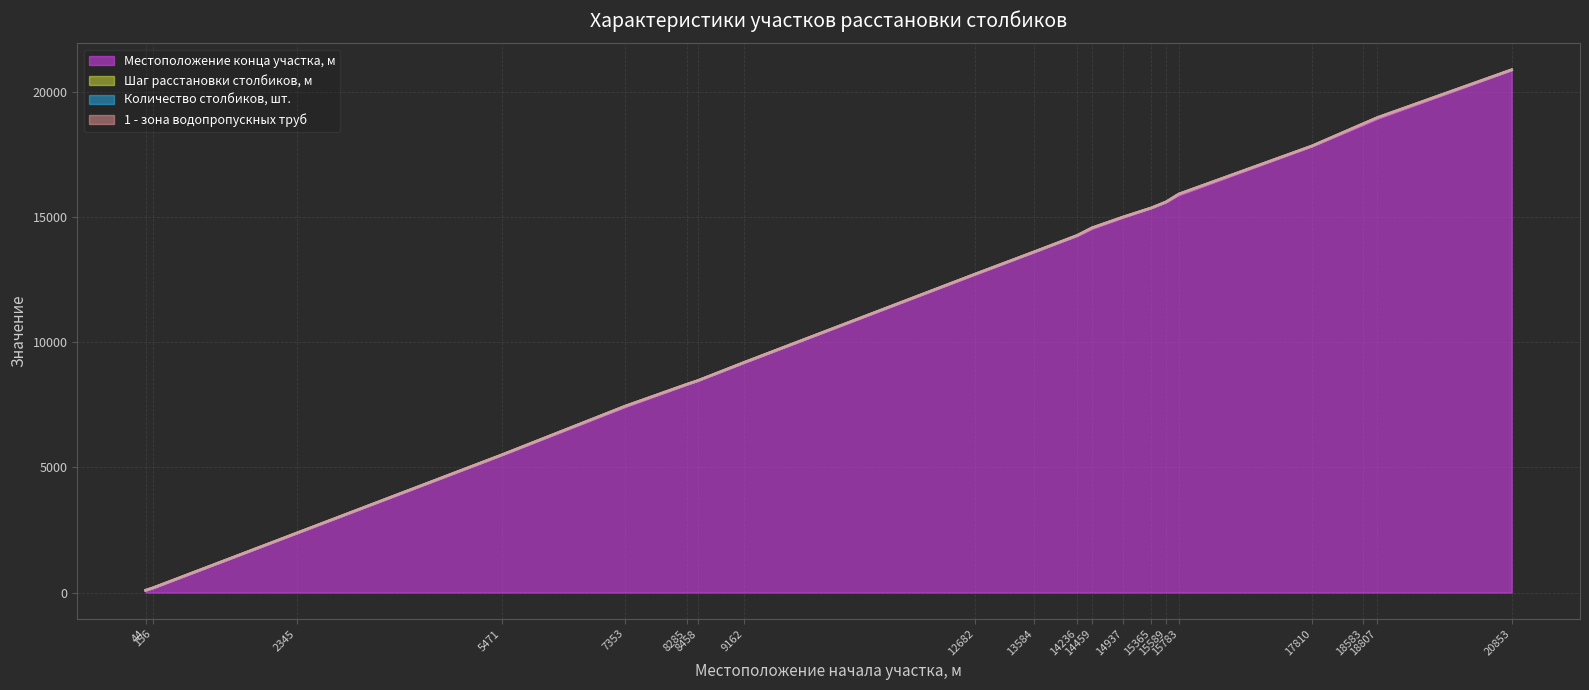

The 1 - зона водопропускных труб series shows 2 at 5471. True or false?

False